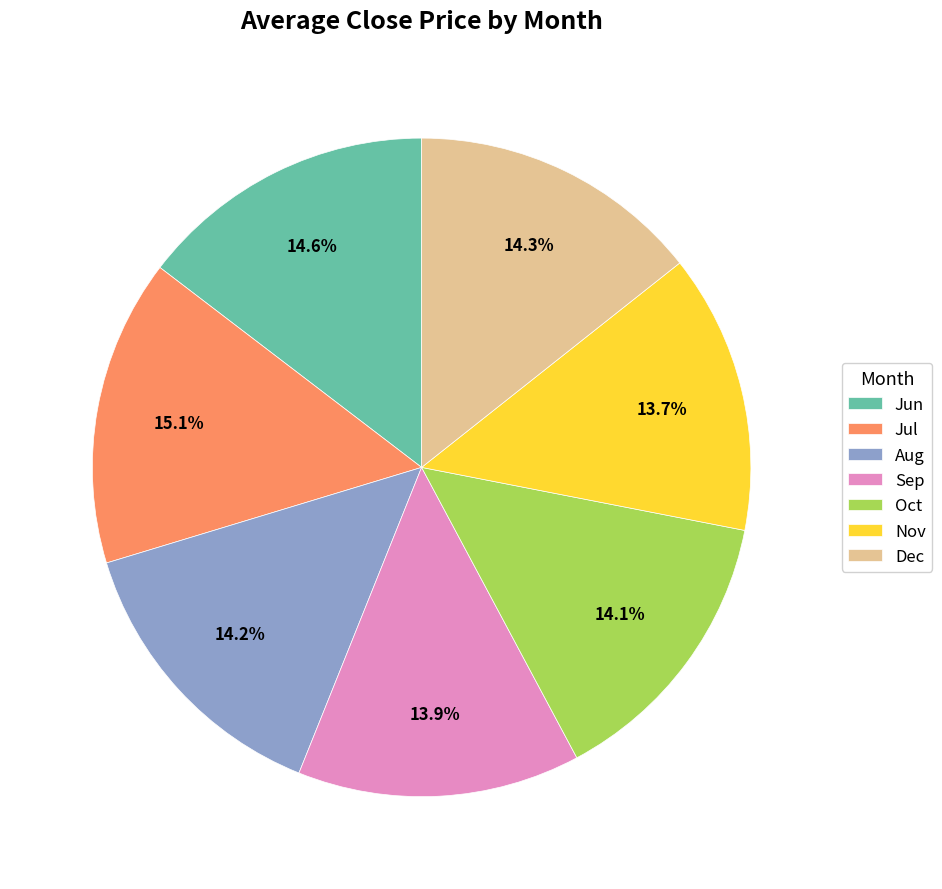

Which has a higher value, Sep or Jul?

Jul